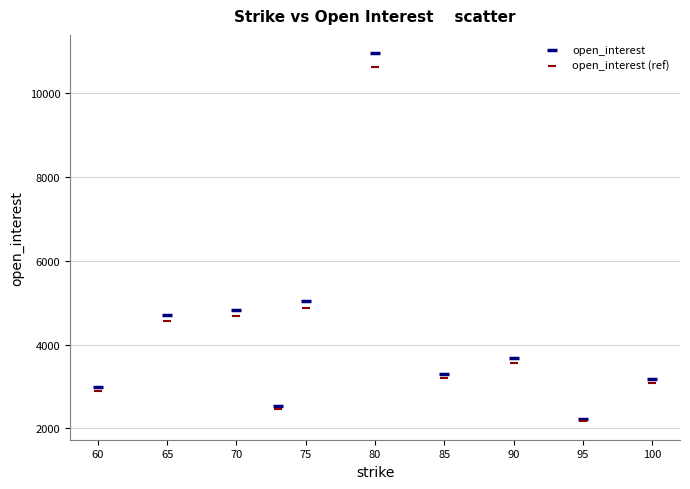

In the open_interest (ref) series, what Y value is closest to 6396?

4878.1